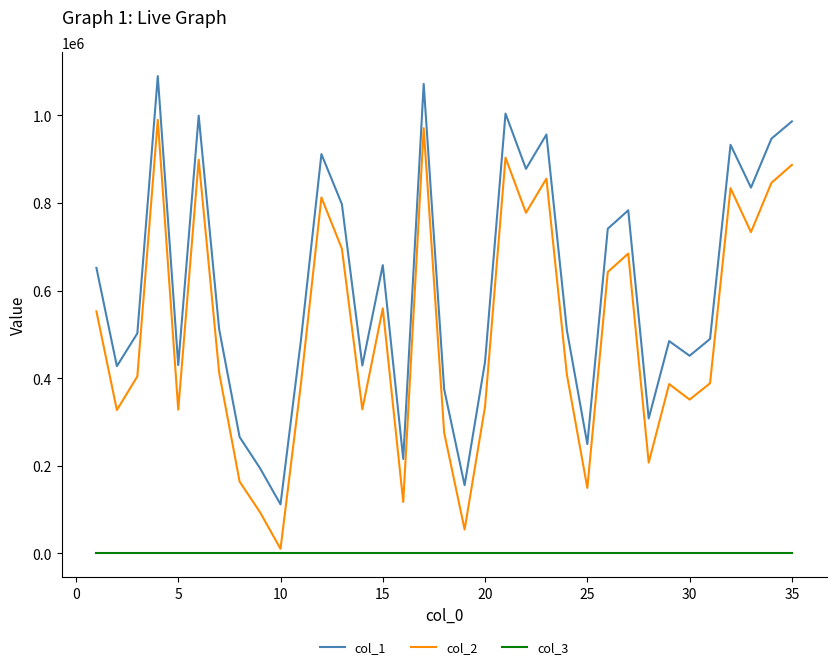

True or false: col_2 and col_1 intersect in this chart.

False